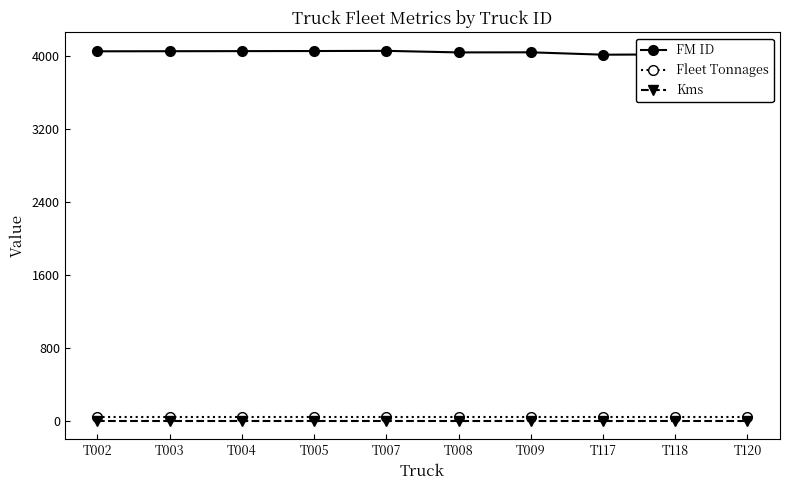

What is the minimum value for Fleet Tonnages?

40